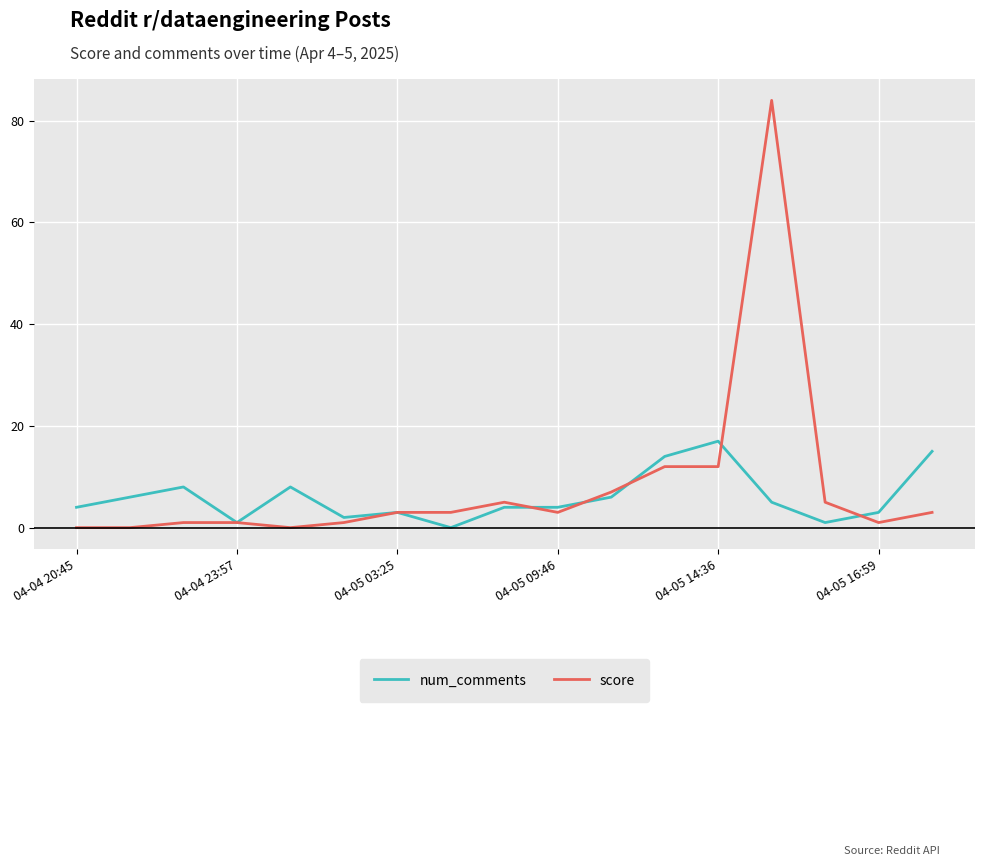

Rank the series by their average value, from lowest to highest.

num_comments, score